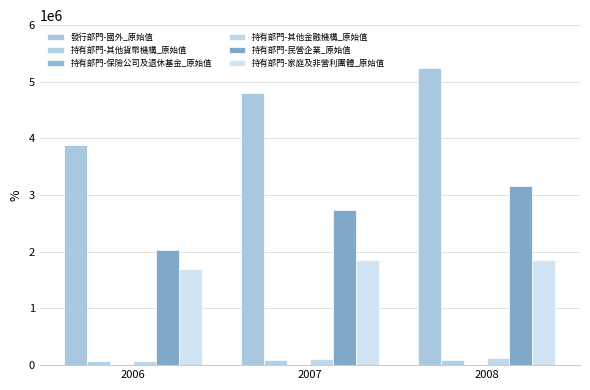

What is the value of the 持有部門-家庭及非營利團體_原始值 bar at the 1st from the left?

1701002